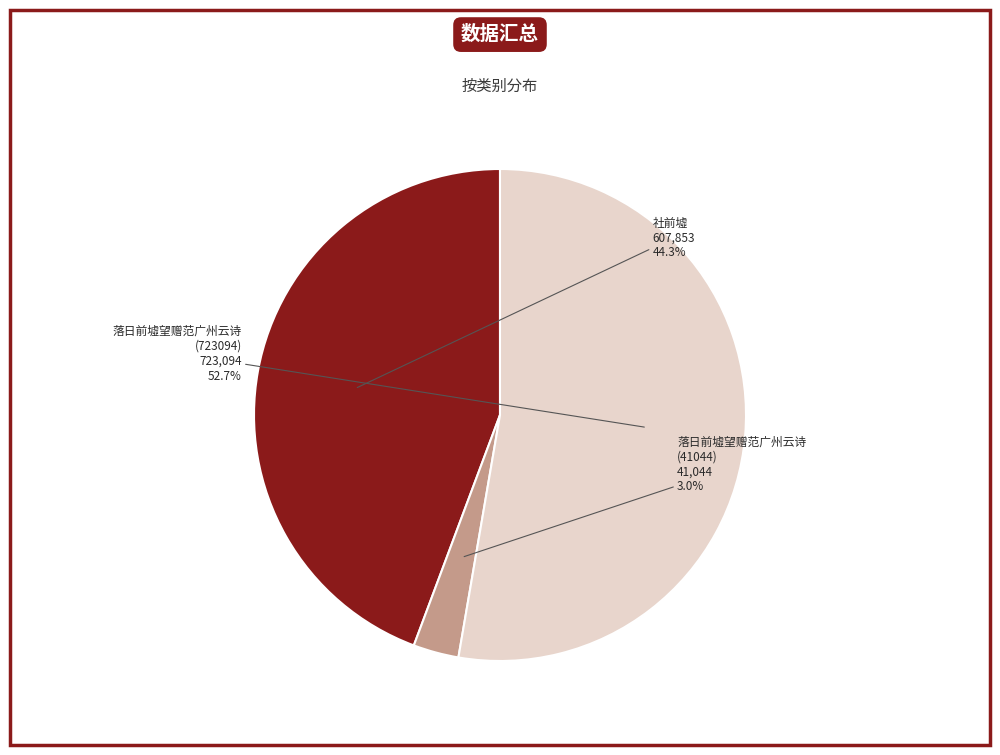

Is there any slice that represents more than half of the pie?

Yes